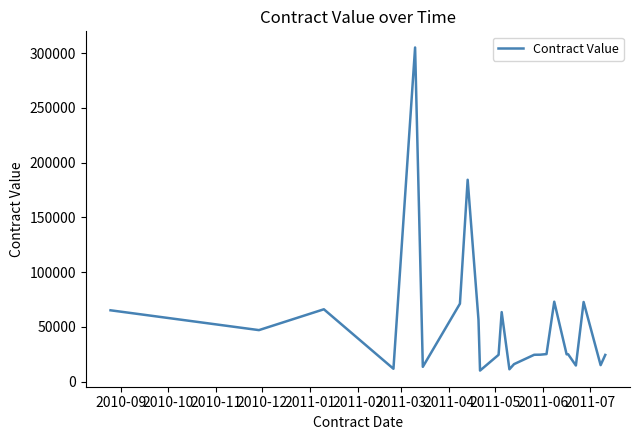

What is the maximum value shown in the chart?

305100.0